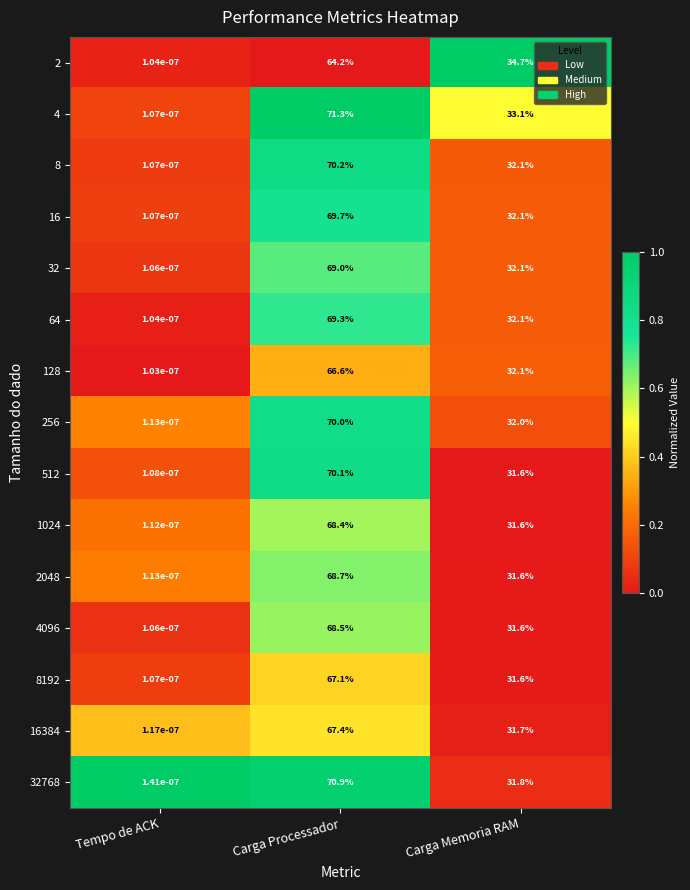

Rank the series at Carga Processador from lowest to highest value.

2, 128, 8192, 16384, 1024, 4096, 2048, 32, 64, 16, 256, 512, 8, 32768, 4